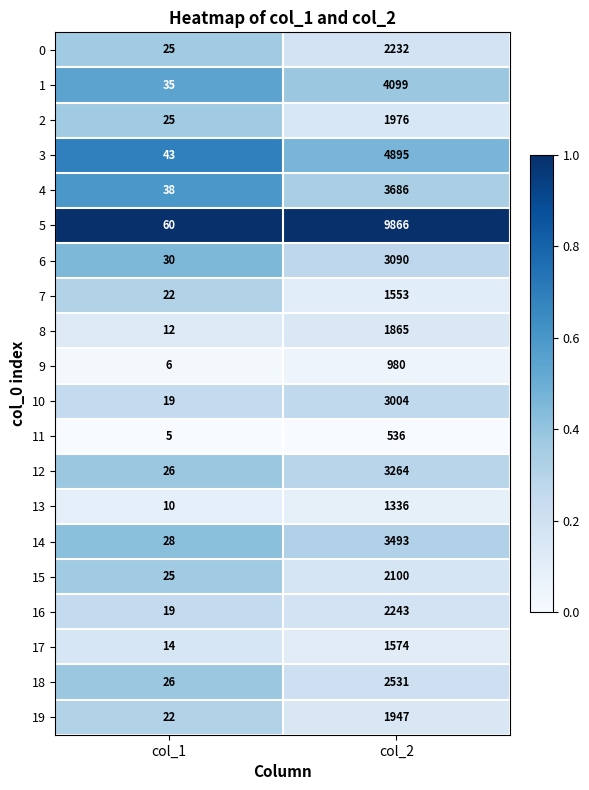

The 6 series shows 10 at col_1. True or false?

False